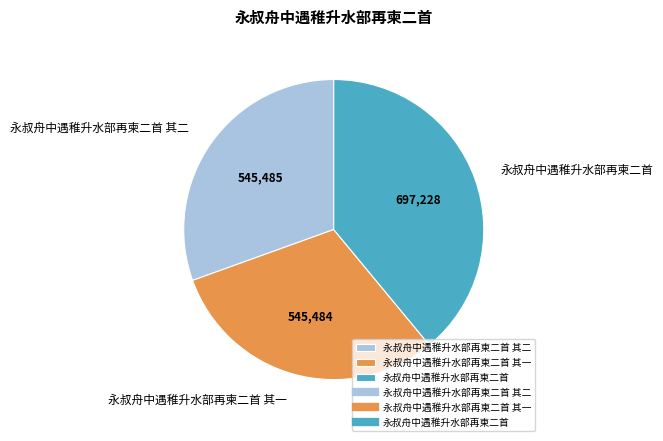

Which category has the biggest portion of the pie?

永叔舟中遇稚升水部再柬二首